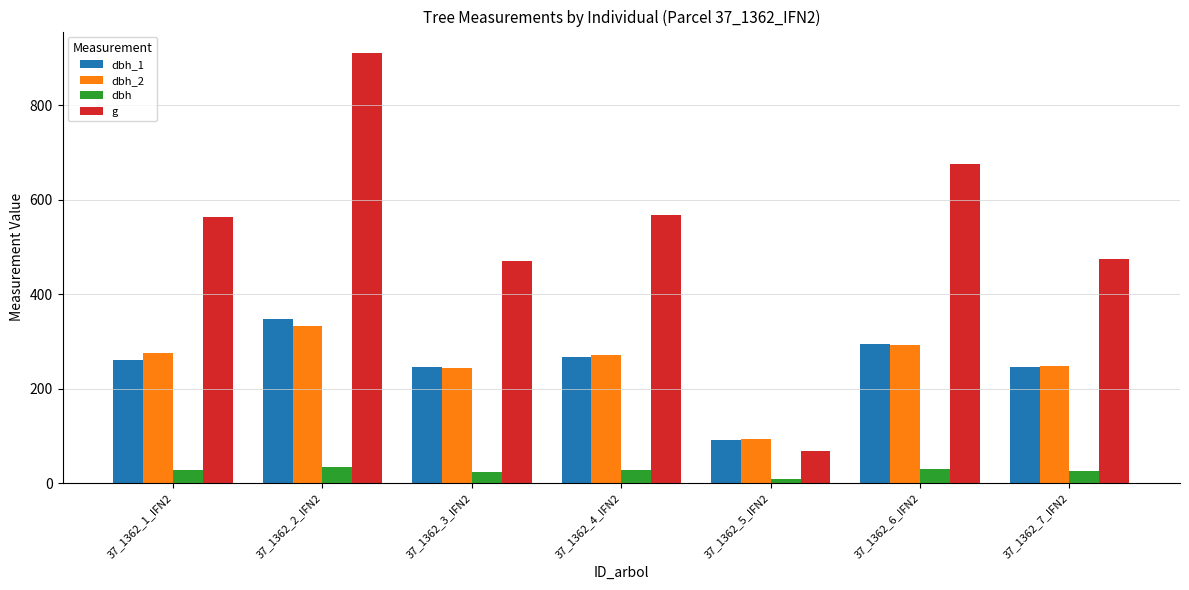

What is the difference between the second highest and minimum values in the dbh_2 series?

199.0